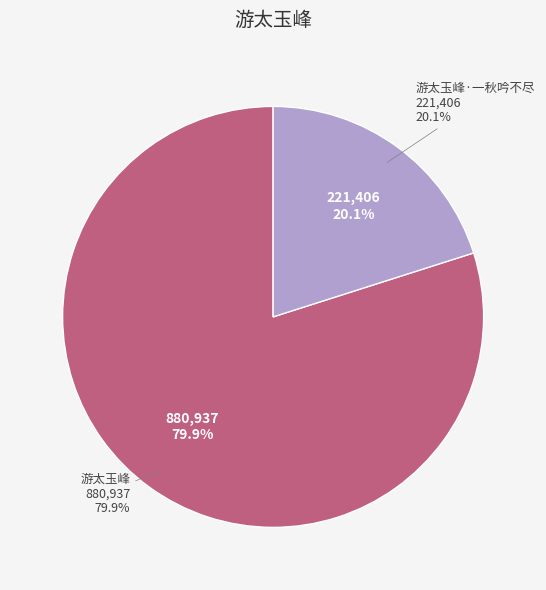

Which category has the smallest portion of the pie?

游太玉峰·一秋吟不尽